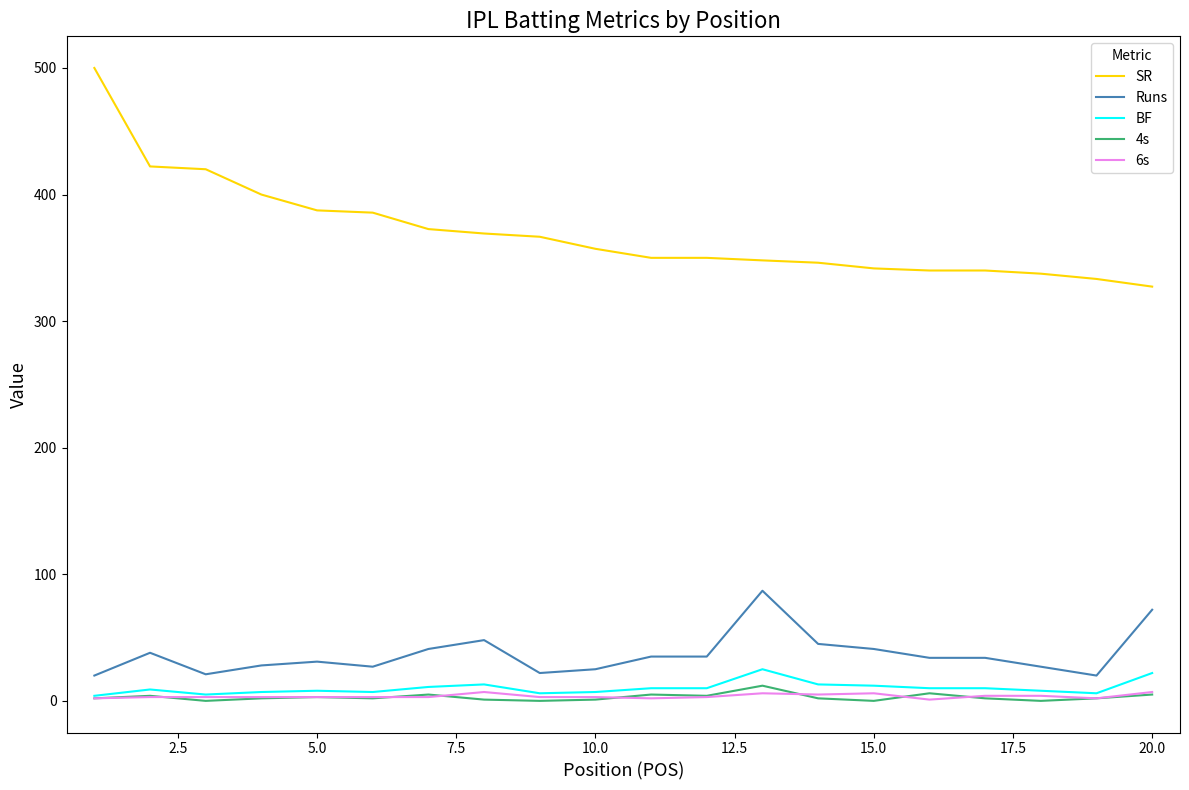

Which series has the largest range (max minus min)?

SR